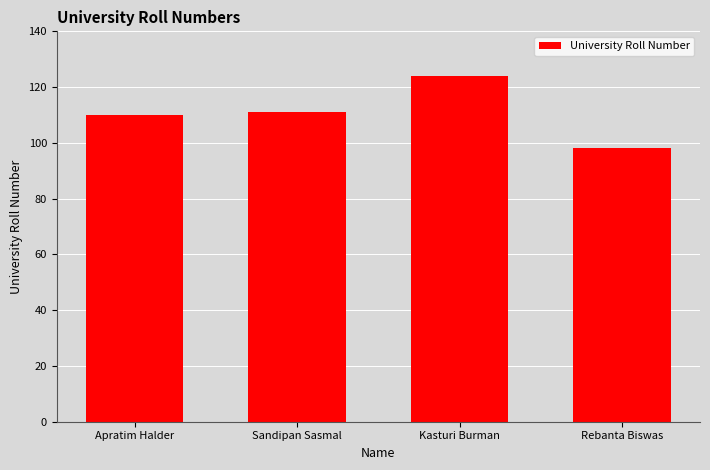

What is the approximate value at Sandipan Sasmal, to the nearest 10?

110